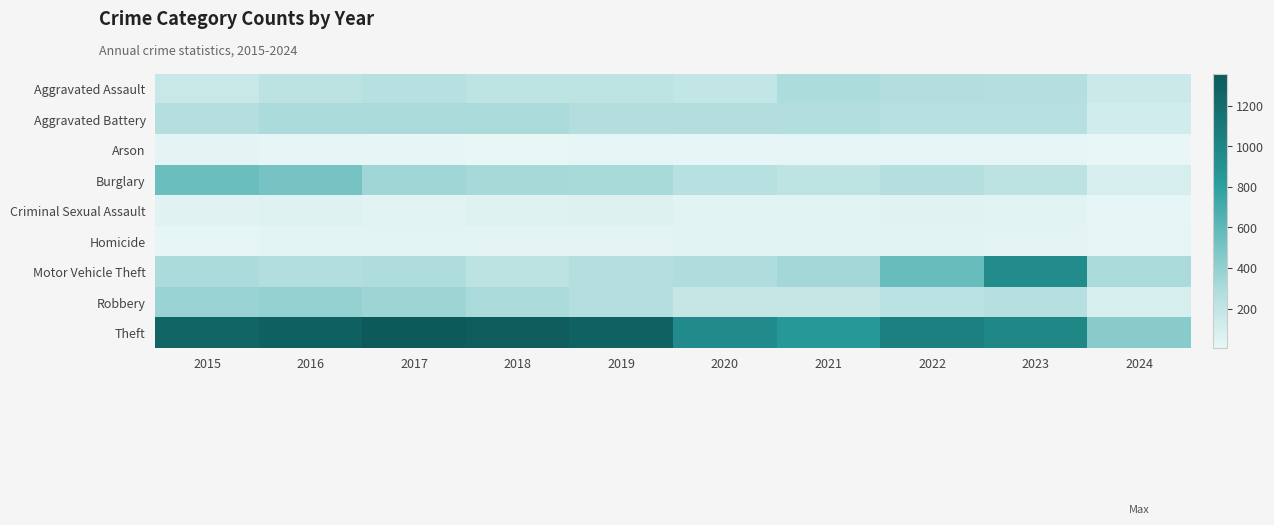

Reading left to right, transcribe all the data shown in this chart.

Aggravated Assault: 2015=164	2016=225	2017=251	2018=220	2019=220	2020=192	2021=295	2022=264	2023=259	2024=142
Aggravated Battery: 2015=259	2016=298	2017=303	2018=302	2019=267	2020=268	2021=270	2022=249	2023=252	2024=120
Arson: 2015=22	2016=14	2017=12	2018=8	2019=16	2020=12	2021=18	2022=15	2023=15	2024=4
Burglary: 2015=552	2016=505	2017=339	2018=319	2019=308	2020=250	2021=220	2022=263	2023=226	2024=94
Criminal Sexual Assault: 2015=43	2016=51	2017=41	2018=51	2019=55	2020=40	2021=33	2022=45	2023=33	2024=14
Homicide: 2015=13	2016=28	2017=27	2018=23	2019=21	2020=34	2021=38	2022=35	2023=22	2024=15
Motor Vehicle Theft: 2015=299	2016=272	2017=285	2018=225	2019=262	2020=287	2021=332	2022=569	2023=945	2024=301
Robbery: 2015=372	2016=381	2017=356	2018=302	2019=263	2020=174	2021=175	2022=227	2023=257	2024=92
Theft: 2015=1263	2016=1297	2017=1359	2018=1337	2019=1288	2020=954	2021=856	2022=1032	2023=983	2024=438